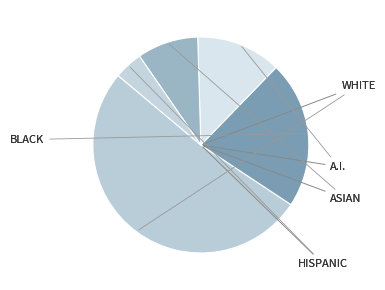

How many segments does this pie chart have?

5